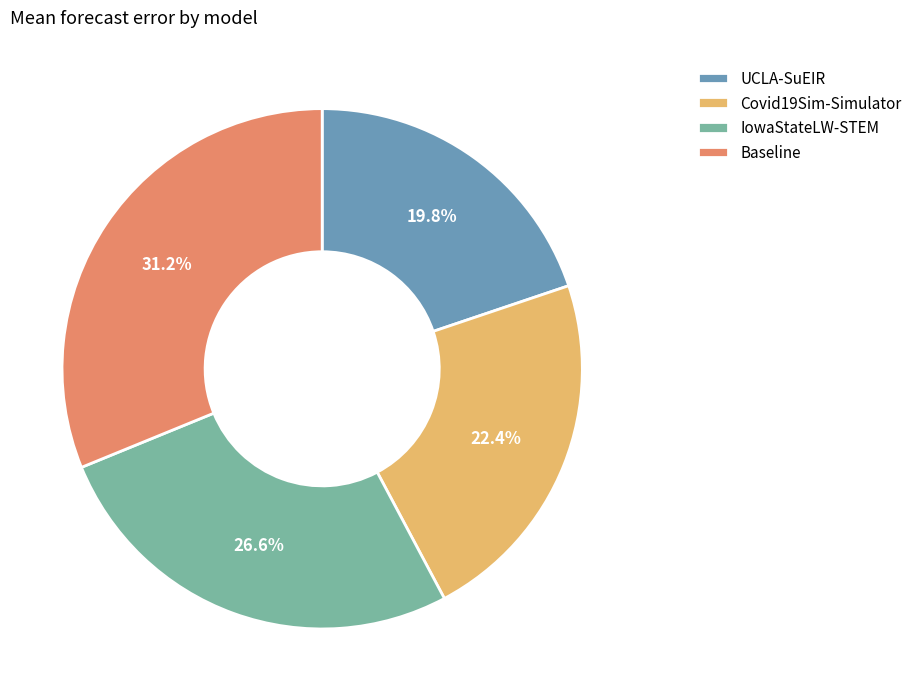

To the nearest percent, what is the combined percentage of UCLA-SuEIR and Covid19Sim-Simulator?

42%